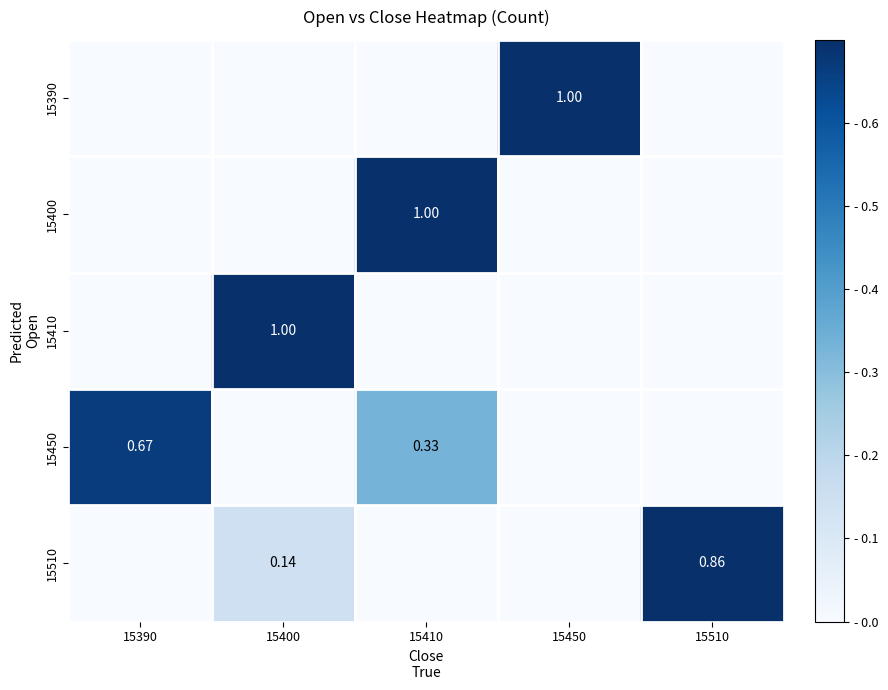

Rank the categories by 15400 value from lowest to highest.

15390, 15400, 15450, 15510, 15410